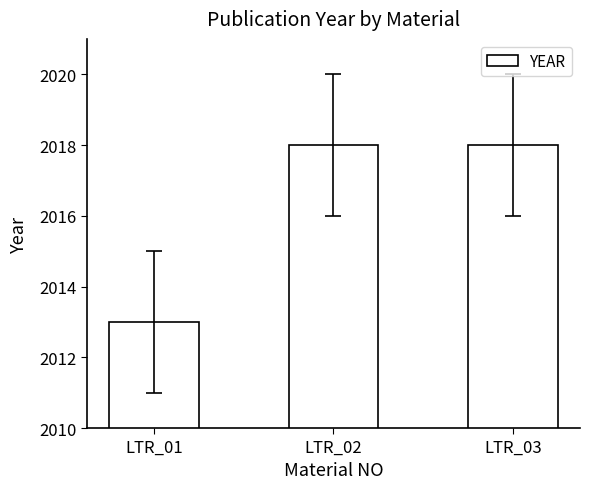

Between LTR_01 and LTR_03, which is larger?

LTR_03